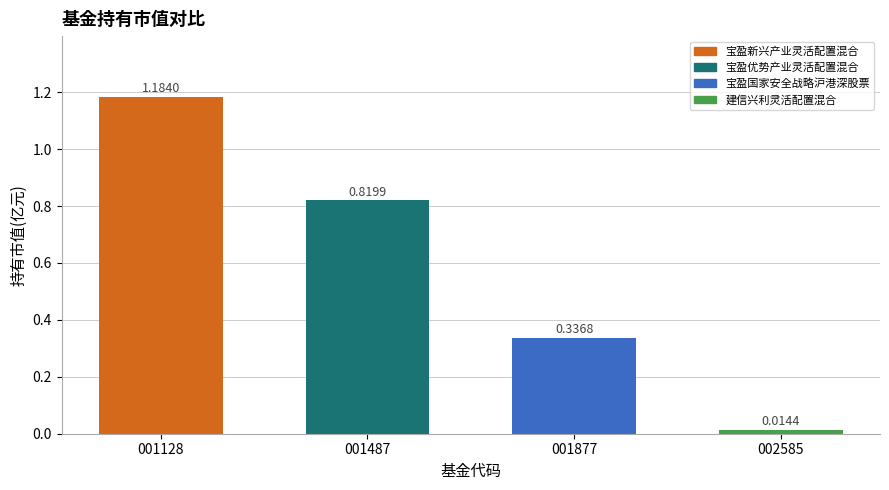

The chart shows a value of 1.4 at 001487. True or false?

False